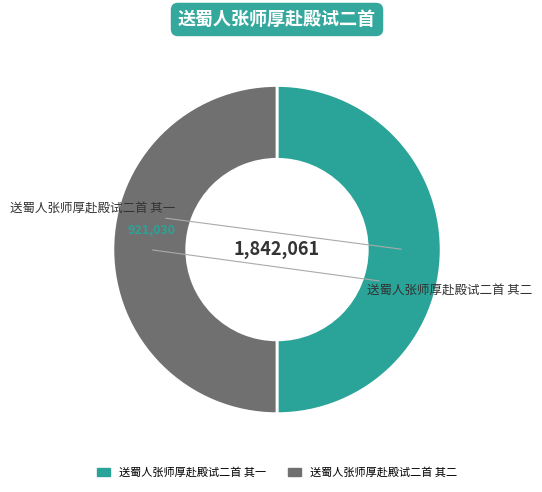

Approximately how many times larger is the value at 送蜀人张师厚赴殿试二首 其一 compared to 送蜀人张师厚赴殿试二首 其二?

1.0